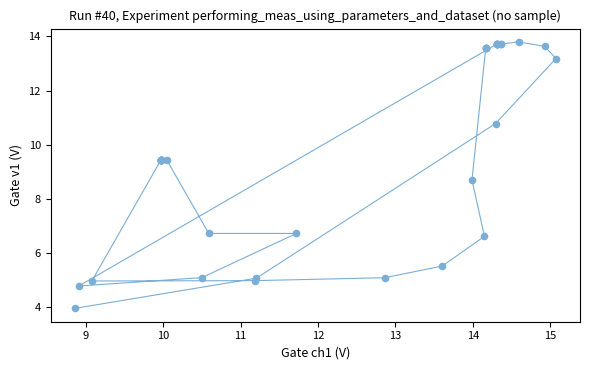

What Y value in the scatter plot is closest to 8?

8.7